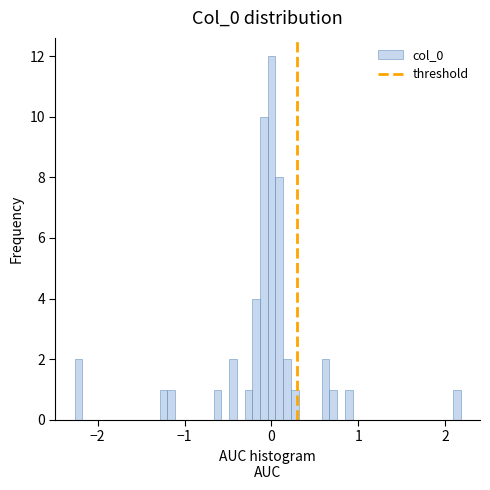

Read against the x-axis, roughly where is the centre of the tallest bar?

0.0